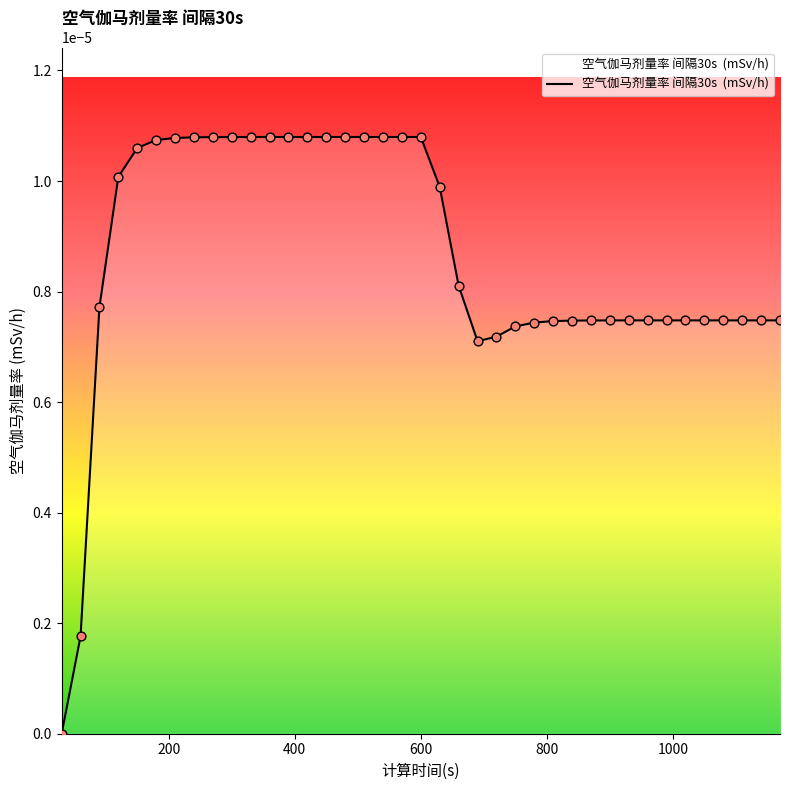

Is this an area chart (filled region under the line)?

Yes